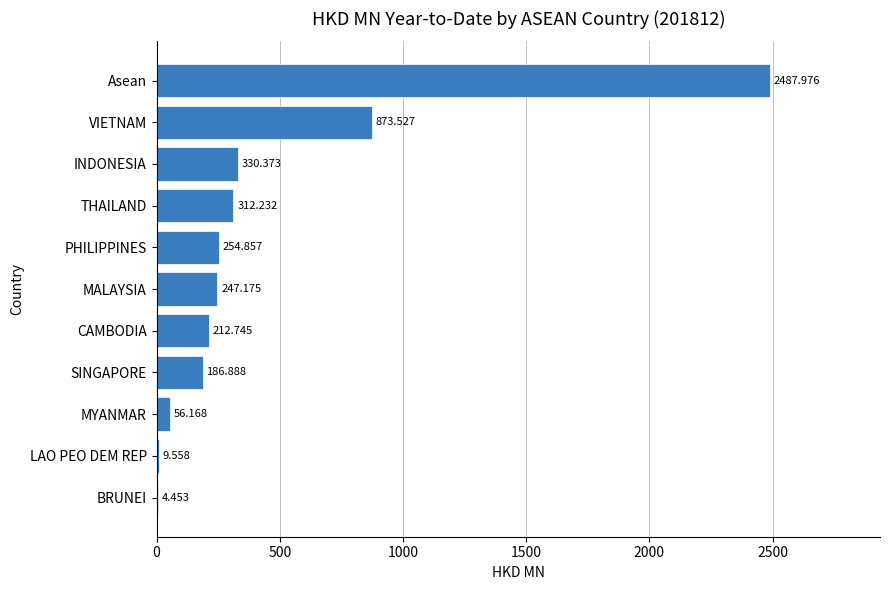

Which label corresponds to the largest value in the chart?

Asean